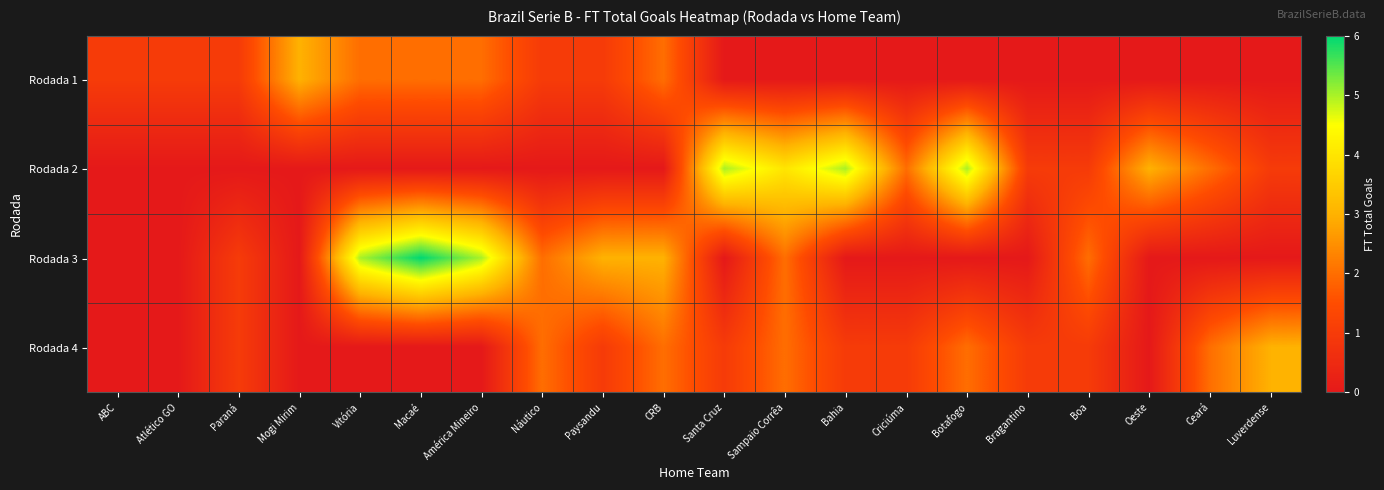

At which label does Rodada 3 reach its peak?

Macaé